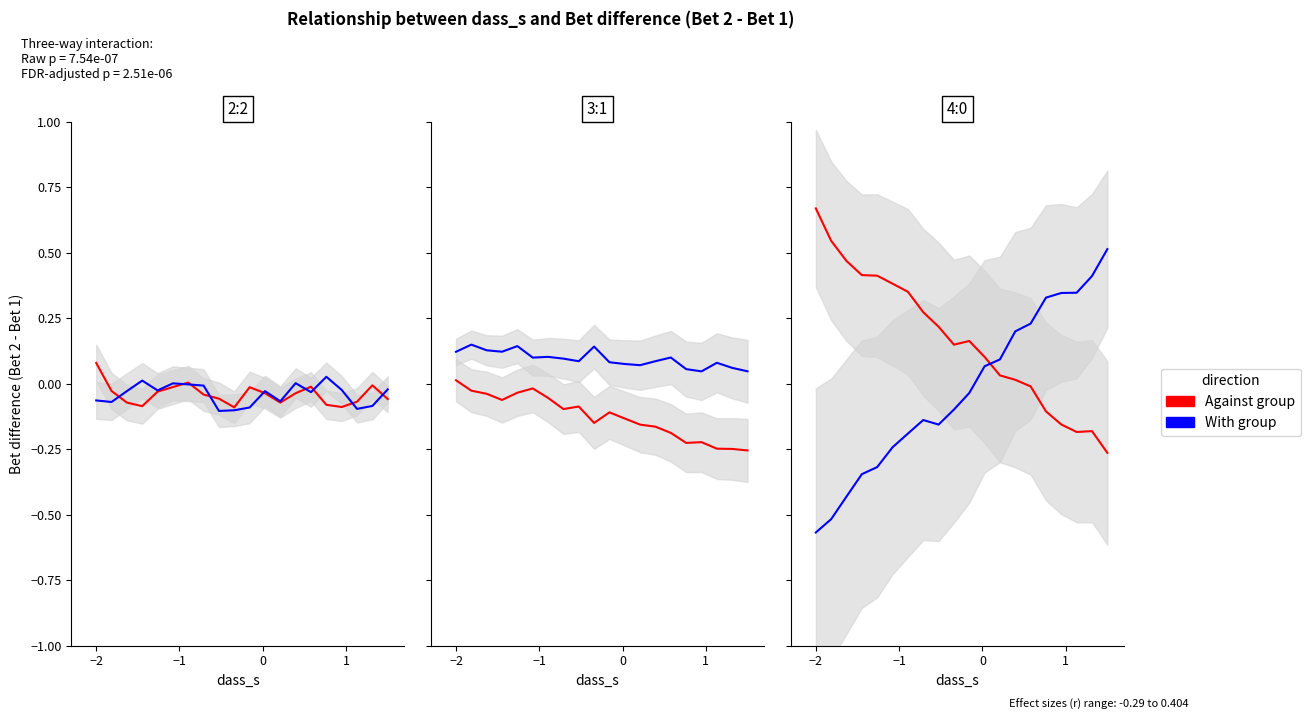

How many values in Against group are above zero?

14